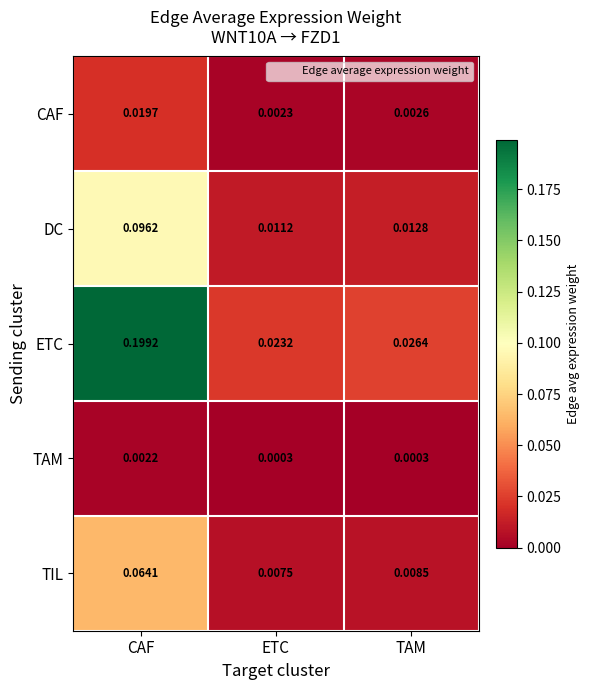

Rank the series by their maximum value, from highest to lowest.

ETC, DC, TIL, CAF, TAM